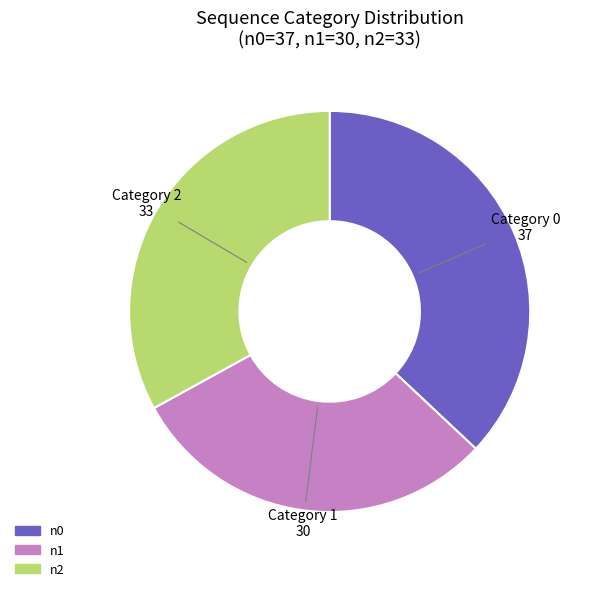

Rank the categories by value from lowest to highest.

n1, n2, n0